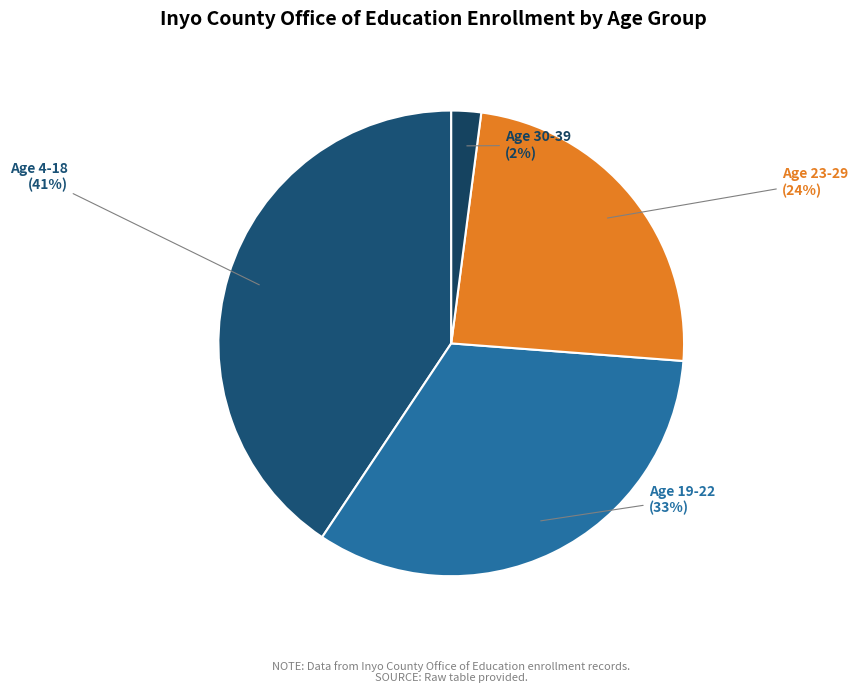

To the nearest percent, what is the average slice percentage?

25%